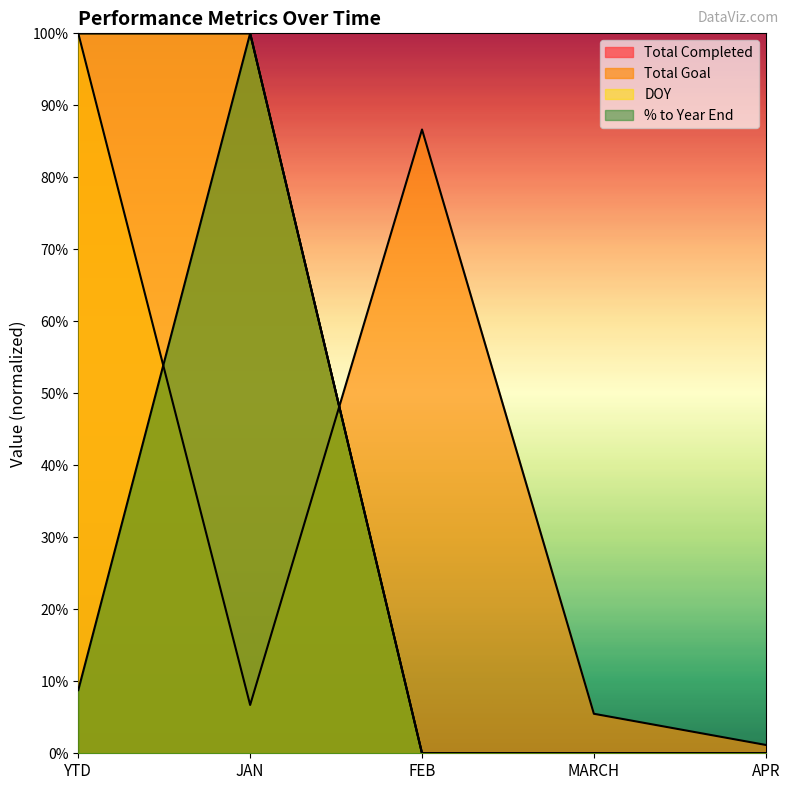

What is the spread (max minus min) of values at MARCH?

0.1